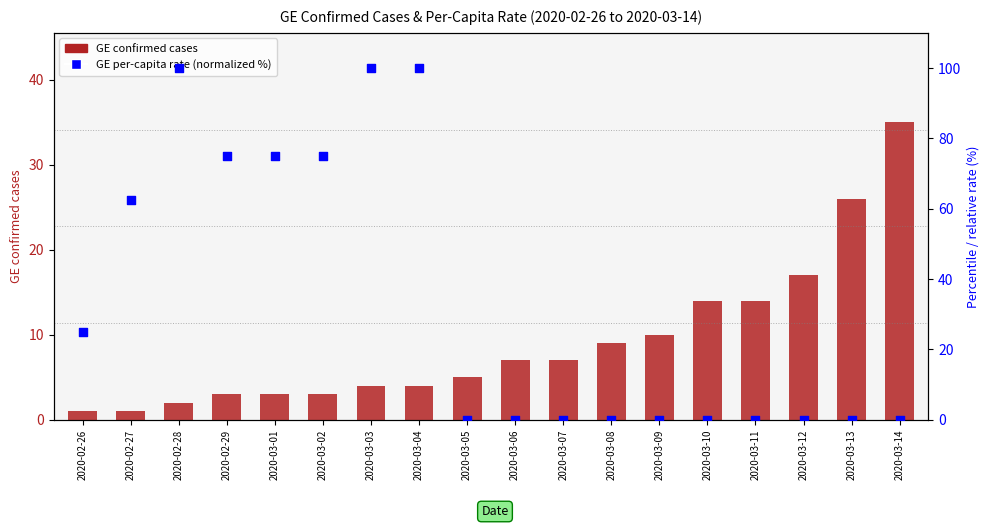

At how many categories does at least one series exceed 75?

3